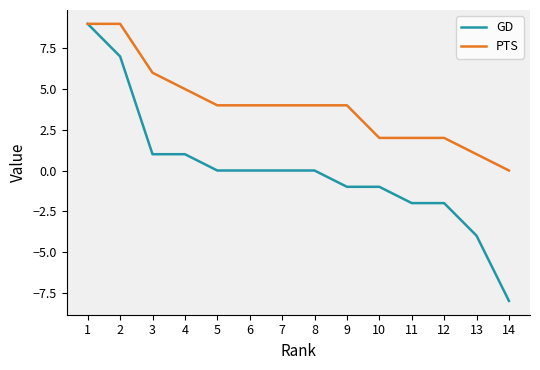

The value of GD at 3 is 1. True or false?

True